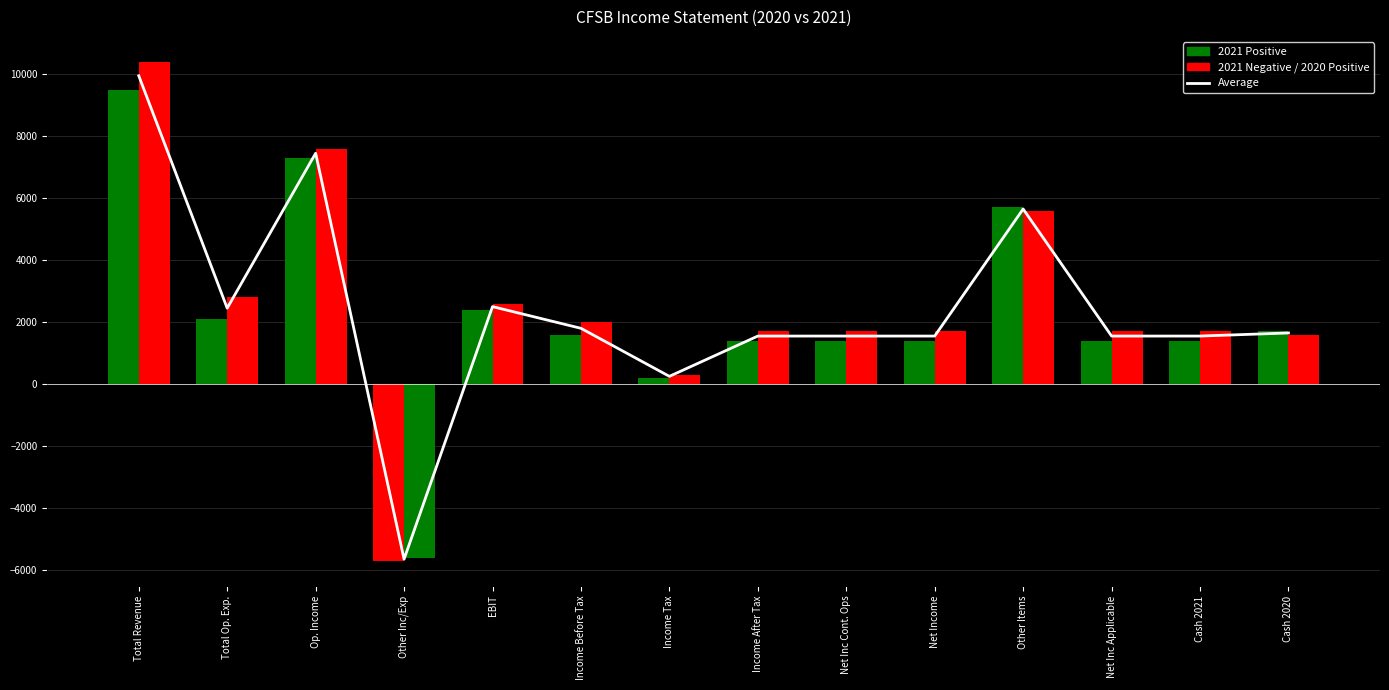

Reading right to left, list all the values displayed in this chart.

1650	1550	1550	5650	1550	1550	1550	250	1800	2500	-5650	7450	2450	9950